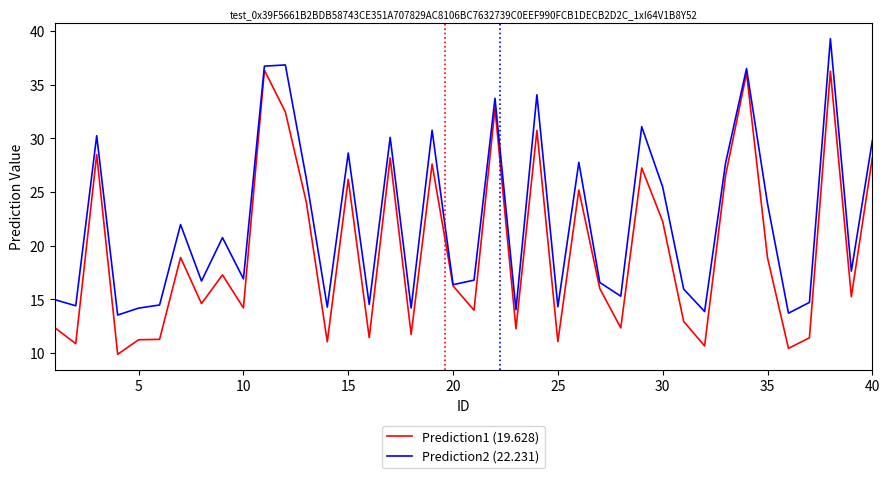

What is the smallest value displayed?

9.9